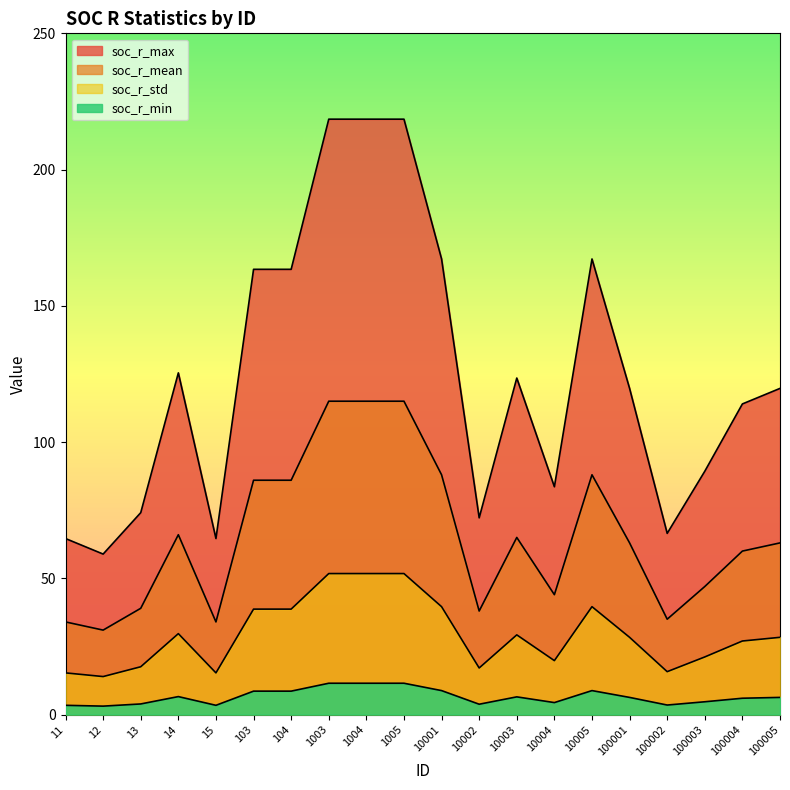

True or false: soc_r_mean has a value of 29.5 at 12.

False